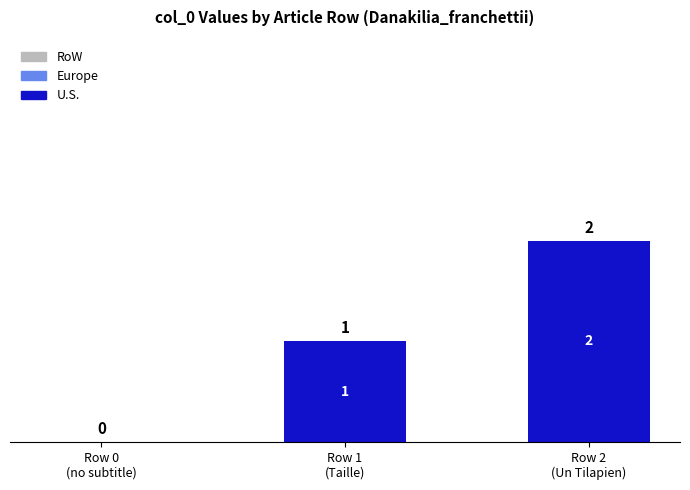

How many categories are shown in the chart?

3